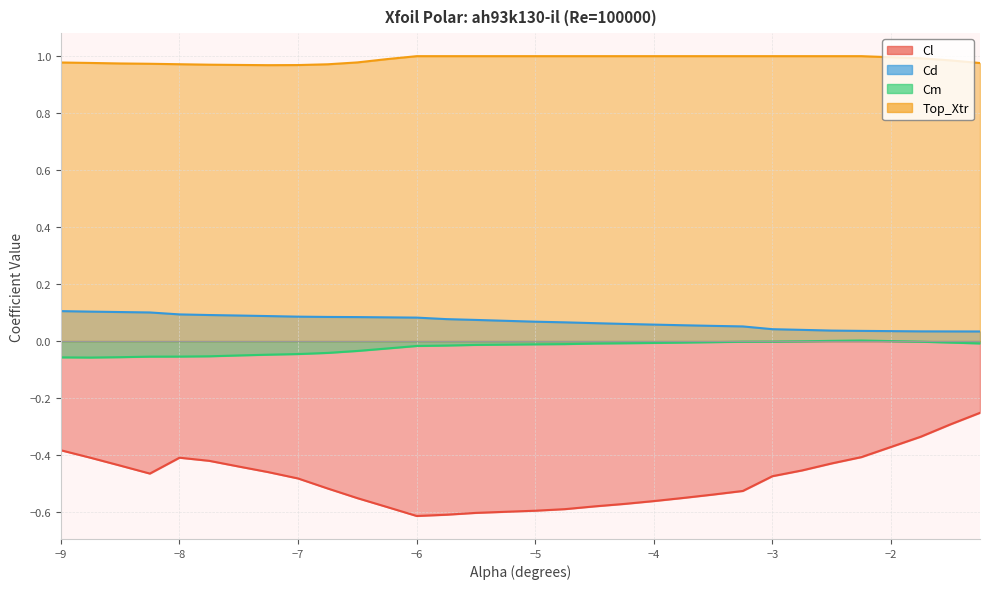

True or false: Cm has more than 0 points higher than both neighbors.

True